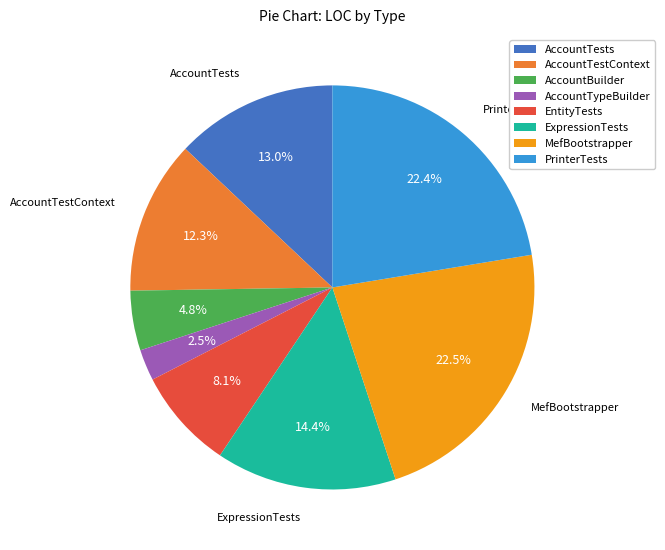

Does any single category account for the majority?

No